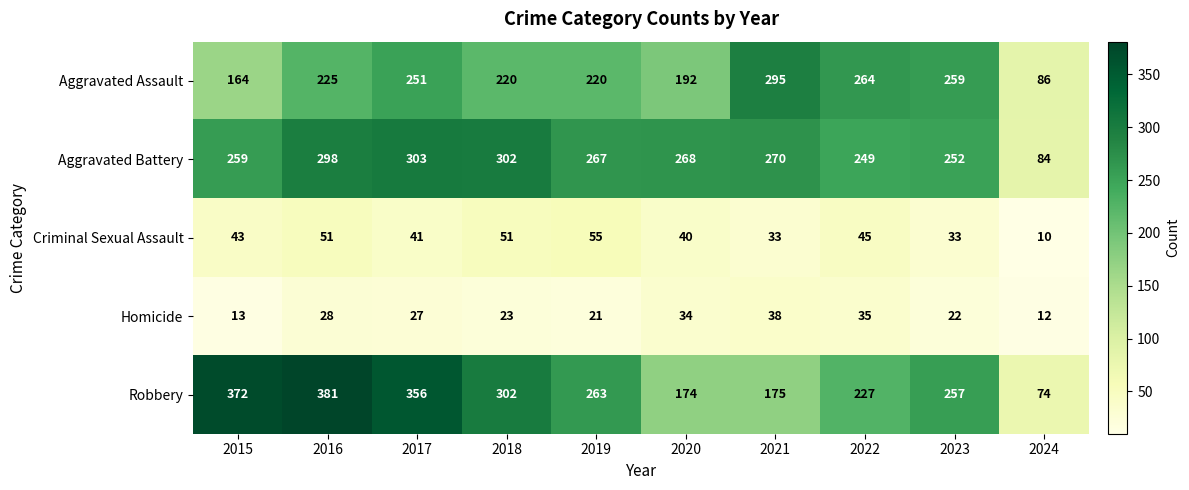

Which series has the largest range (max minus min)?

Robbery